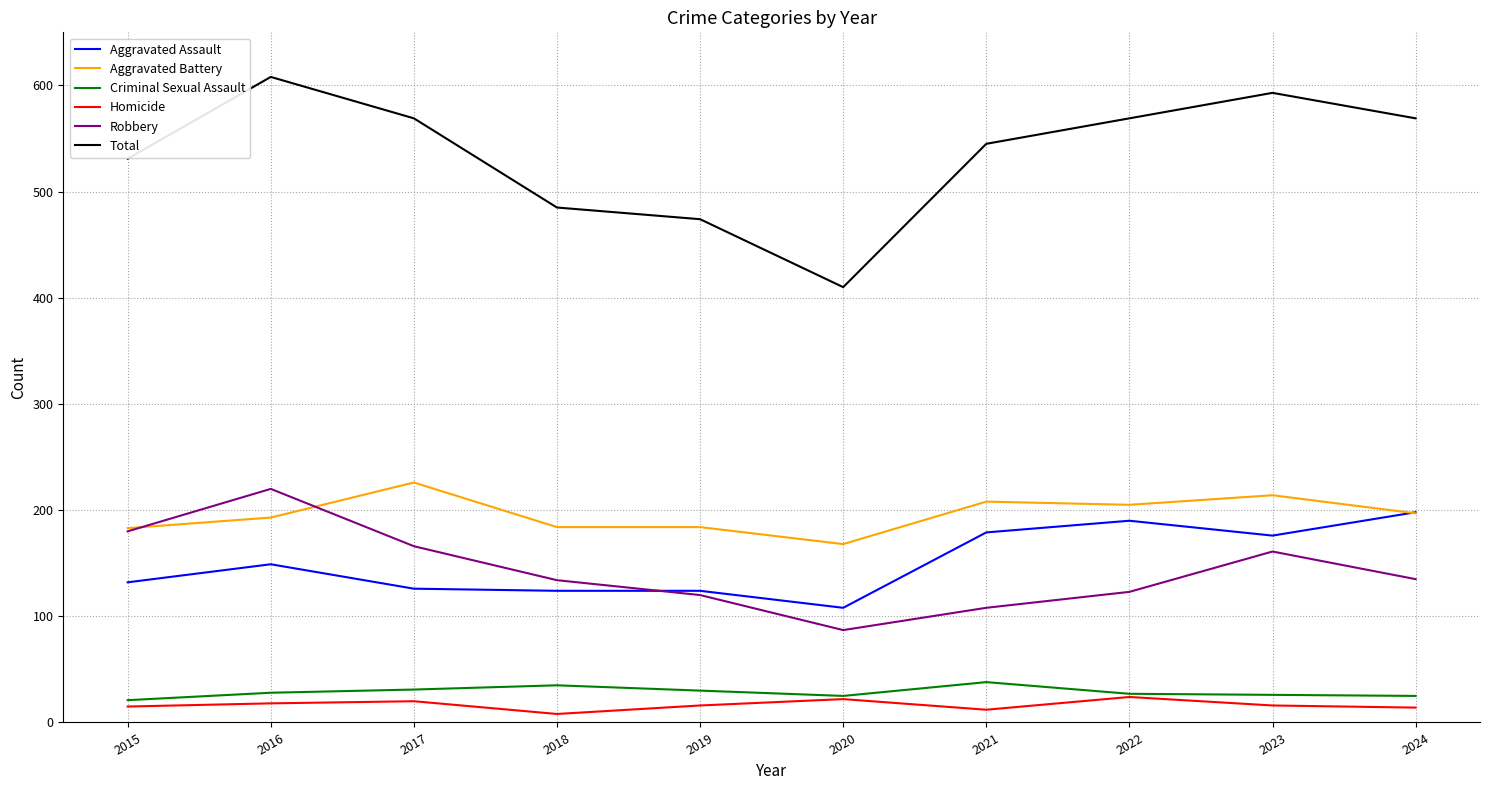

Is it true that Aggravated Assault equals 132 at 2015?

True